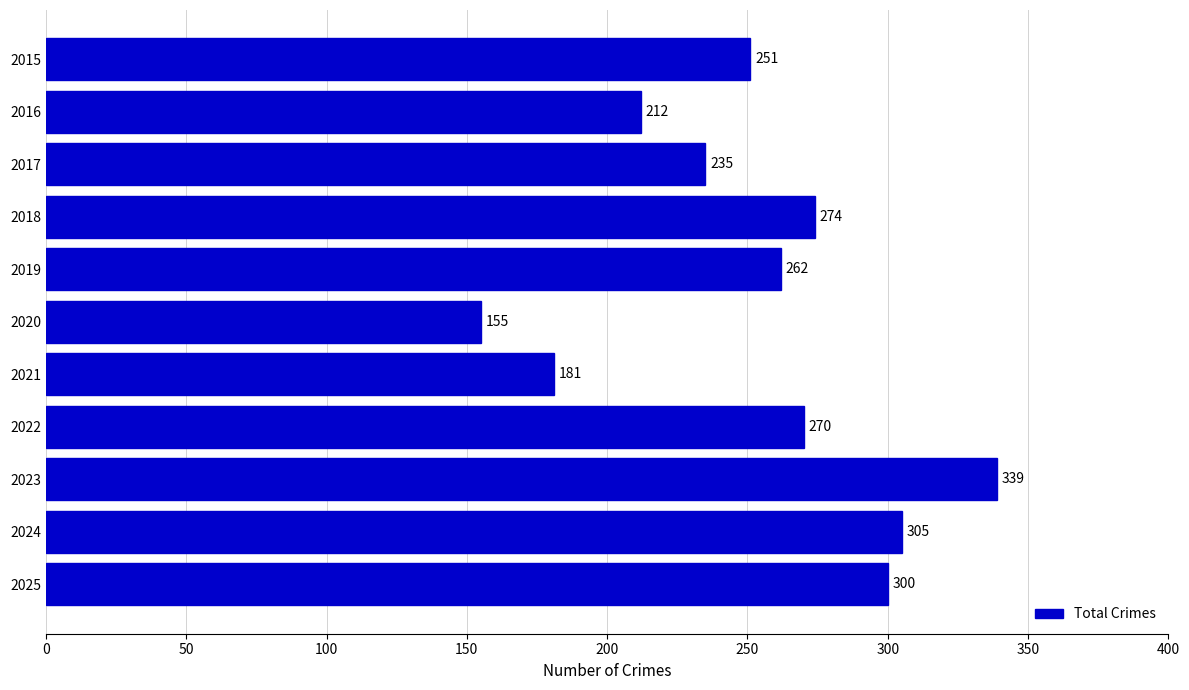

What is the value of the 9th bar from the top?

339